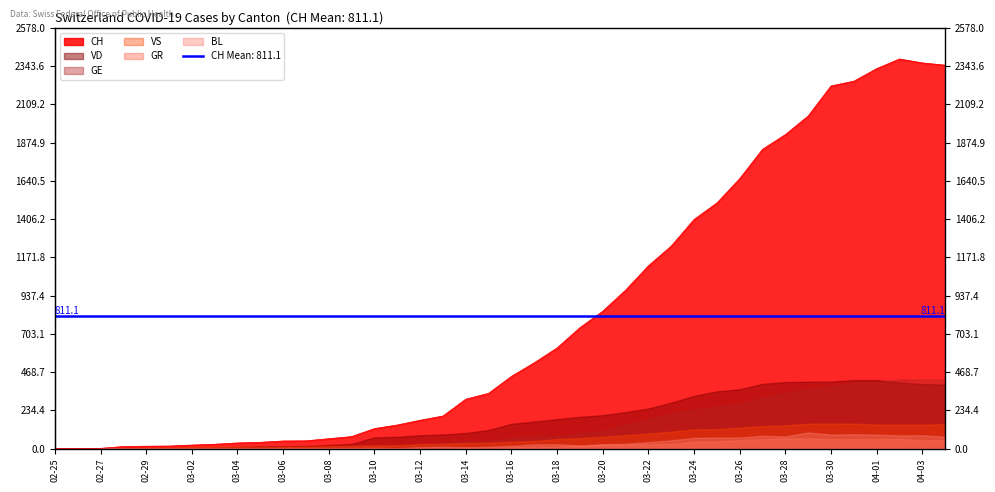

Reading left to right, what are all the values shown in this chart?

CH: 2020-02-25=0	2020-02-26=1	2020-02-27=2	2020-02-28=13	2020-02-29=15	2020-03-01=16	2020-03-02=22	2020-03-03=27	2020-03-04=35	2020-03-05=39	2020-03-06=47	2020-03-07=48	2020-03-08=61	2020-03-09=74	2020-03-10=123	2020-03-11=145	2020-03-12=174	2020-03-13=200	2020-03-14=303	2020-03-15=339	2020-03-16=443	2020-03-17=526	2020-03-18=617	2020-03-19=741	2020-03-20=842	2020-03-21=971	2020-03-22=1120	2020-03-23=1241	2020-03-24=1404	2020-03-25=1505	2020-03-26=1654	2020-03-27=1834	2020-03-28=1924	2020-03-29=2038	2020-03-30=2222	2020-03-31=2251	2020-04-01=2328	2020-04-02=2387	2020-04-03=2363	2020-04-04=2349
VD: 2020-02-25=0	2020-02-26=0	2020-02-27=0	2020-02-28=4	2020-02-29=4	2020-03-01=4	2020-03-02=6	2020-03-03=8	2020-03-04=11	2020-03-05=14	2020-03-06=15	2020-03-07=16	2020-03-08=22	2020-03-09=29	2020-03-10=69	2020-03-11=73	2020-03-12=82	2020-03-13=87	2020-03-14=96	2020-03-15=114	2020-03-16=152	2020-03-17=166	2020-03-18=181	2020-03-19=195	2020-03-20=205	2020-03-21=224	2020-03-22=246	2020-03-23=282	2020-03-24=323	2020-03-25=351	2020-03-26=364	2020-03-27=397	2020-03-28=408	2020-03-29=410	2020-03-30=411	2020-03-31=420	2020-04-01=420	2020-04-02=406	2020-04-03=395	2020-04-04=393
GE: 2020-02-25=0	2020-02-26=1	2020-02-27=1	2020-02-28=2	2020-02-29=3	2020-03-01=3	2020-03-02=3	2020-03-03=4	2020-03-04=4	2020-03-05=5	2020-03-06=7	2020-03-07=7	2020-03-08=9	2020-03-09=13	2020-03-10=18	2020-03-11=20	2020-03-12=23	2020-03-13=33	2020-03-14=43	2020-03-15=46	2020-03-16=66	2020-03-17=75	2020-03-18=78	2020-03-19=92	2020-03-20=109	2020-03-21=145	2020-03-22=179	2020-03-23=214	2020-03-24=238	2020-03-25=258	2020-03-26=272	2020-03-27=313	2020-03-28=339	2020-03-29=365	2020-03-30=382	2020-03-31=405	2020-04-01=406	2020-04-02=424	2020-04-03=424	2020-04-04=421
VS: 2020-02-25=0	2020-02-26=0	2020-02-27=0	2020-02-28=6	2020-02-29=6	2020-03-01=7	2020-03-02=10	2020-03-03=12	2020-03-04=13	2020-03-05=11	2020-03-06=12	2020-03-07=12	2020-03-08=16	2020-03-09=17	2020-03-10=20	2020-03-11=21	2020-03-12=28	2020-03-13=30	2020-03-14=34	2020-03-15=36	2020-03-16=42	2020-03-17=47	2020-03-18=59	2020-03-19=64	2020-03-20=73	2020-03-21=83	2020-03-22=92	2020-03-23=104	2020-03-24=118	2020-03-25=119	2020-03-26=129	2020-03-27=138	2020-03-28=143	2020-03-29=153	2020-03-30=154	2020-03-31=153	2020-04-01=147	2020-04-02=147	2020-04-03=147	2020-04-04=150
GR: 2020-02-25=0	2020-02-26=0	2020-02-27=0	2020-02-28=0	2020-02-29=0	2020-03-01=0	2020-03-02=0	2020-03-03=0	2020-03-04=0	2020-03-05=0	2020-03-06=0	2020-03-07=0	2020-03-08=0	2020-03-09=0	2020-03-10=0	2020-03-11=0	2020-03-12=0	2020-03-13=0	2020-03-14=6	2020-03-15=0	2020-03-16=9	2020-03-17=9	2020-03-18=13	2020-03-19=18	2020-03-20=24	2020-03-21=24	2020-03-22=27	2020-03-23=29	2020-03-24=43	2020-03-25=45	2020-03-26=52	2020-03-27=58	2020-03-28=63	2020-03-29=63	2020-03-30=58	2020-03-31=58	2020-04-01=59	2020-04-02=60	2020-04-03=51	2020-04-04=52
BL: 2020-02-25=0	2020-02-26=0	2020-02-27=0	2020-02-28=0	2020-02-29=1	2020-03-01=1	2020-03-02=1	2020-03-03=1	2020-03-04=1	2020-03-05=1	2020-03-06=4	2020-03-07=4	2020-03-08=4	2020-03-09=4	2020-03-10=5	2020-03-11=3	2020-03-12=9	2020-03-13=12	2020-03-14=8	2020-03-15=12	2020-03-16=17	2020-03-17=26	2020-03-18=27	2020-03-19=19	2020-03-20=27	2020-03-21=30	2020-03-22=40	2020-03-23=51	2020-03-24=66	2020-03-25=68	2020-03-26=68	2020-03-27=79	2020-03-28=75	2020-03-29=99	2020-03-30=86	2020-03-31=88	2020-04-01=86	2020-04-02=81	2020-04-03=82	2020-04-04=73